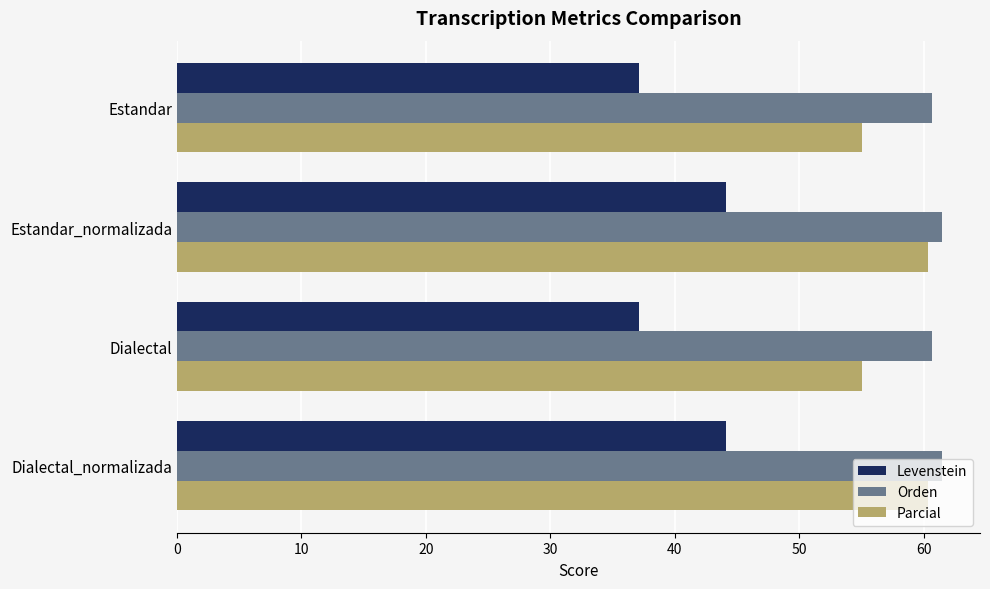

What is the spread (max minus min) of values at Dialectal?

23.5